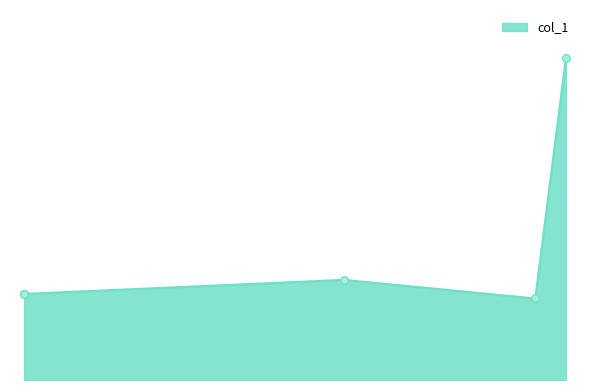

What is the change in value from 31641.7 to 54352.8?

+2.3